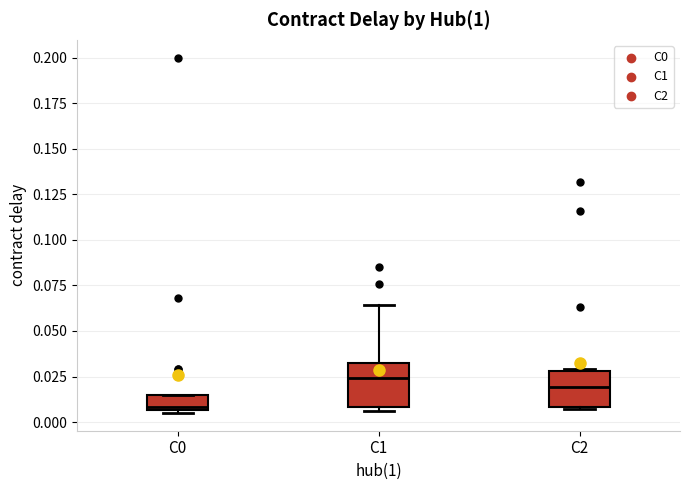

Where is the lower edge of the box for C2 on the y-axis? The values are not printed on the chart, so give them approximately, as read against the axis.

0.010